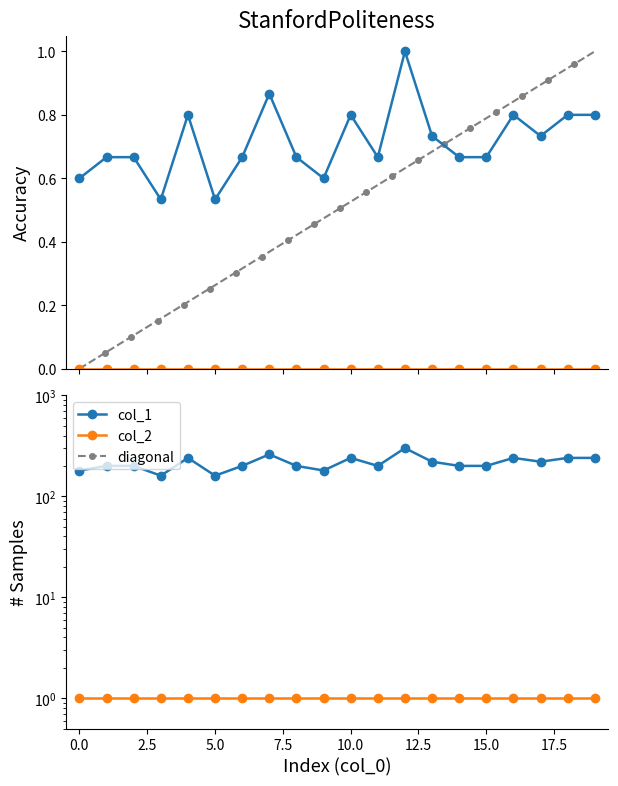

What value does the data have at 10?

0.8